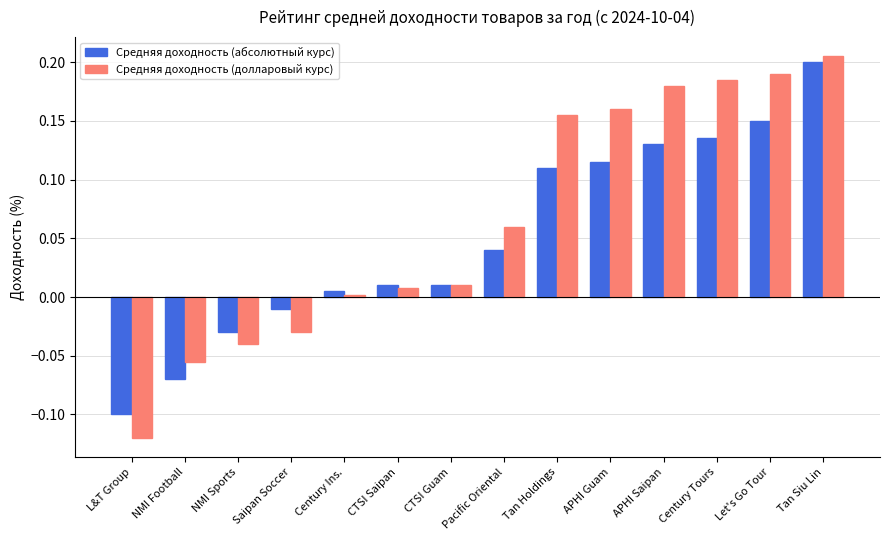

The value of Средняя доходность (долларовый курс) at APHI Saipan is 0.2. True or false?

True